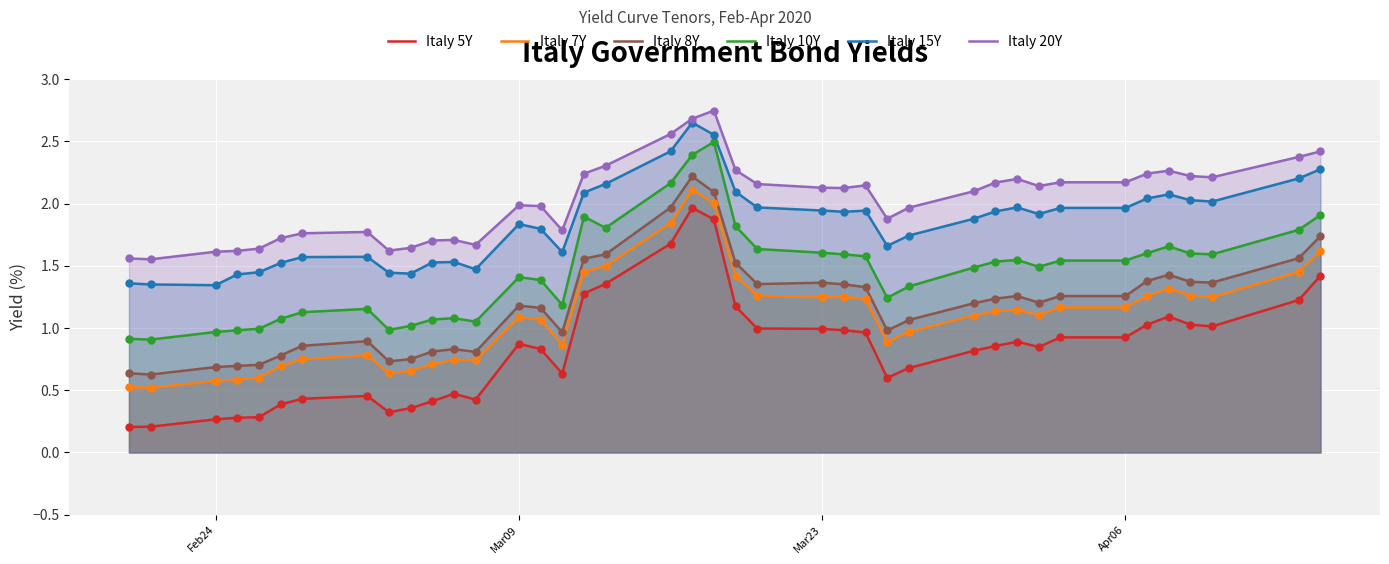

Which series reaches the maximum Y coordinate?

Italy 20Y